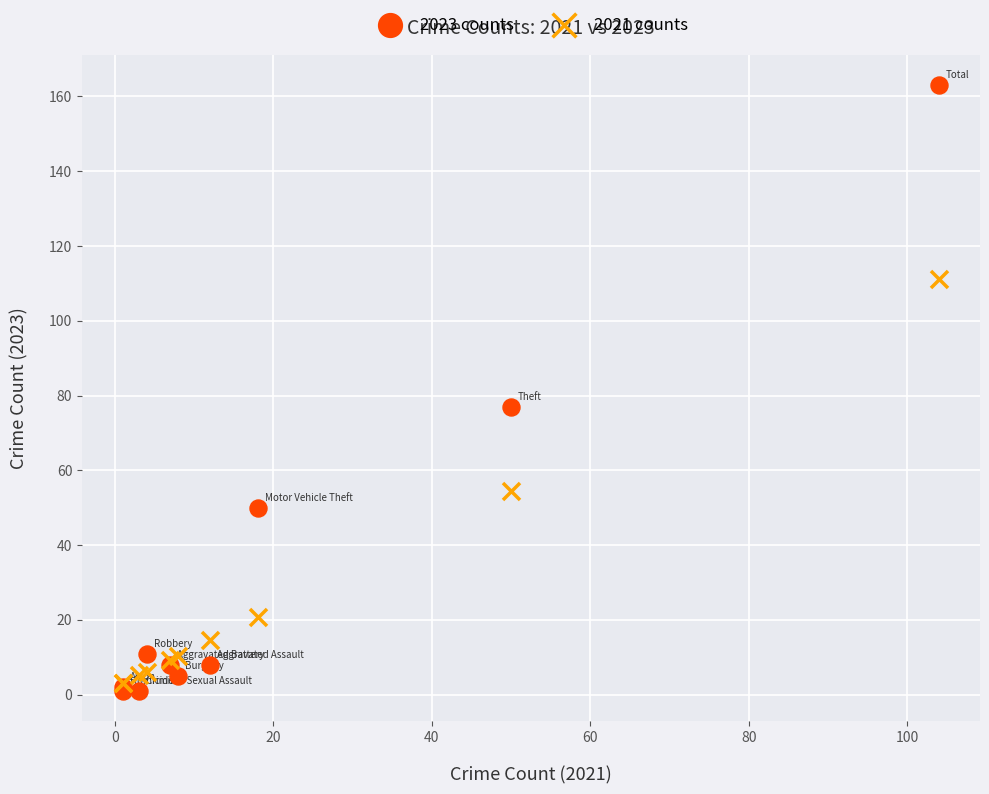

Which series has the widest spread of Y values?

2023 counts